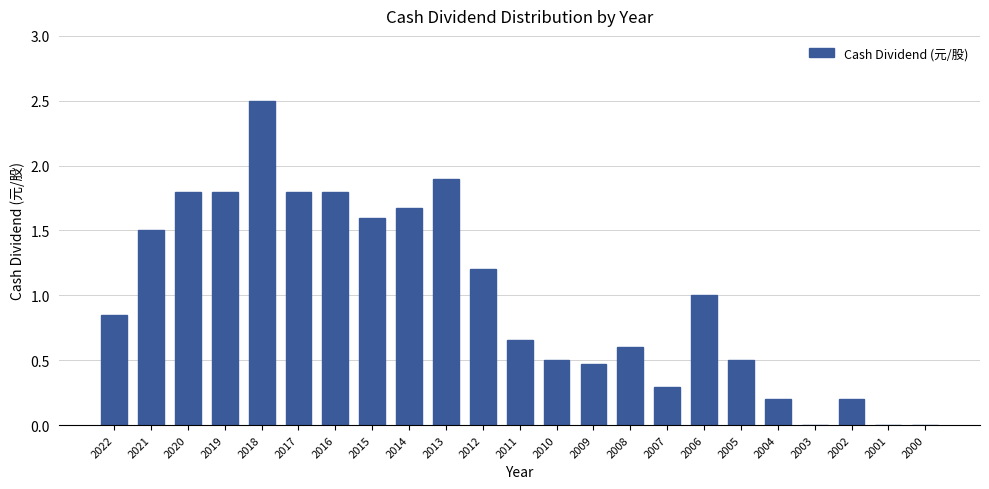

What is the greatest value displayed?

2.5